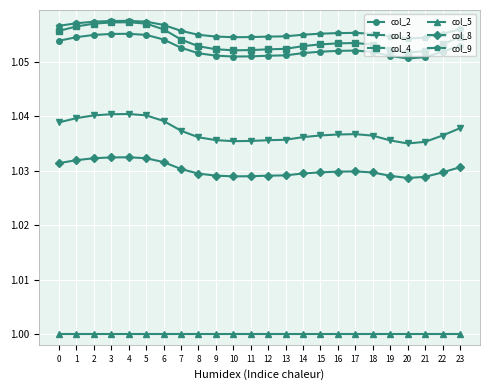

True or false: col_5 has a value of 1.0 at 7.

True